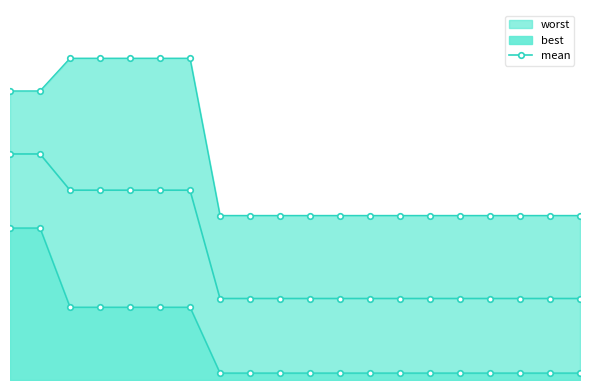

How many data points does each series have?

20